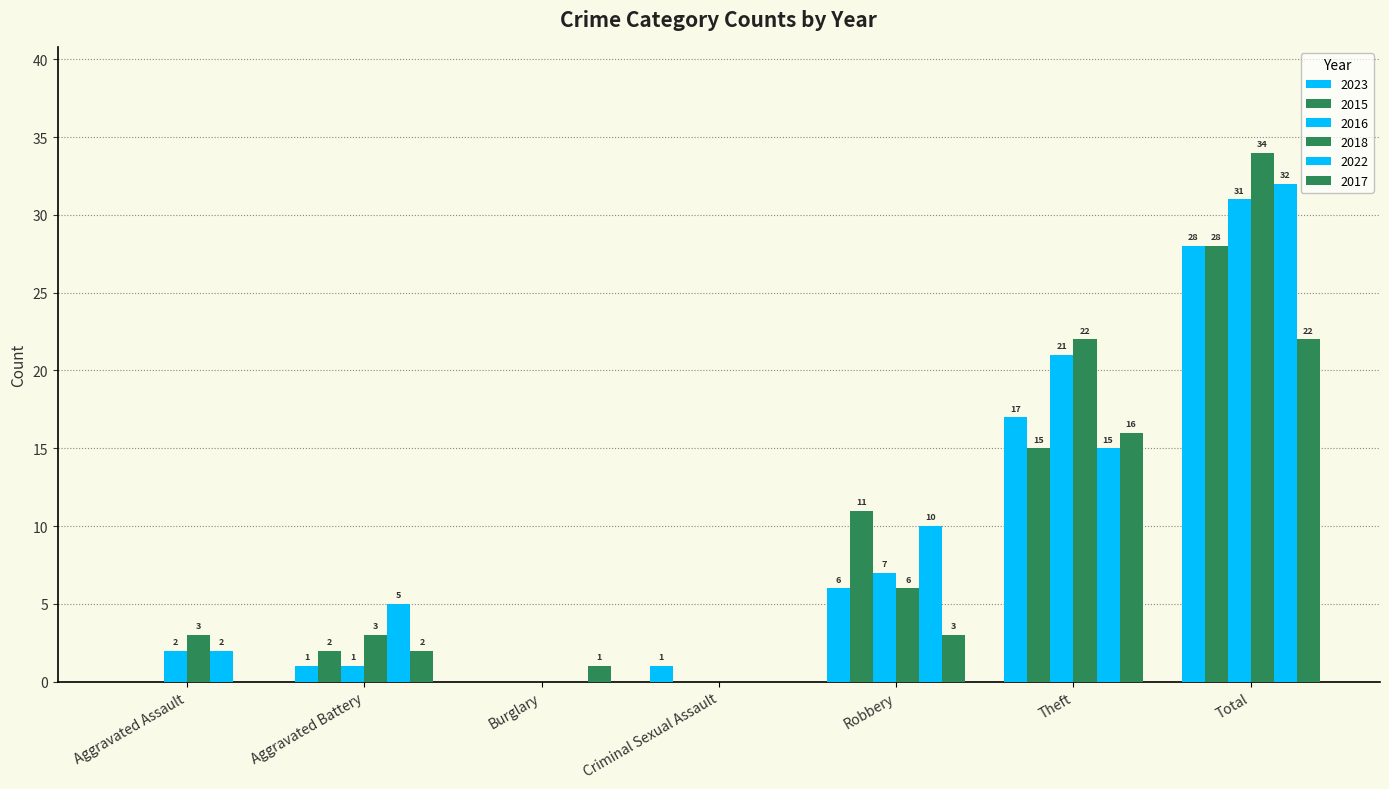

Are the bars horizontal?

No